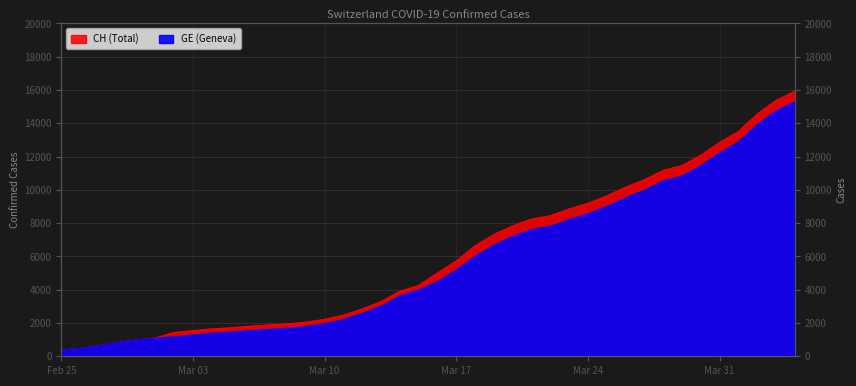

How many values in the CH series are below 5012?

20